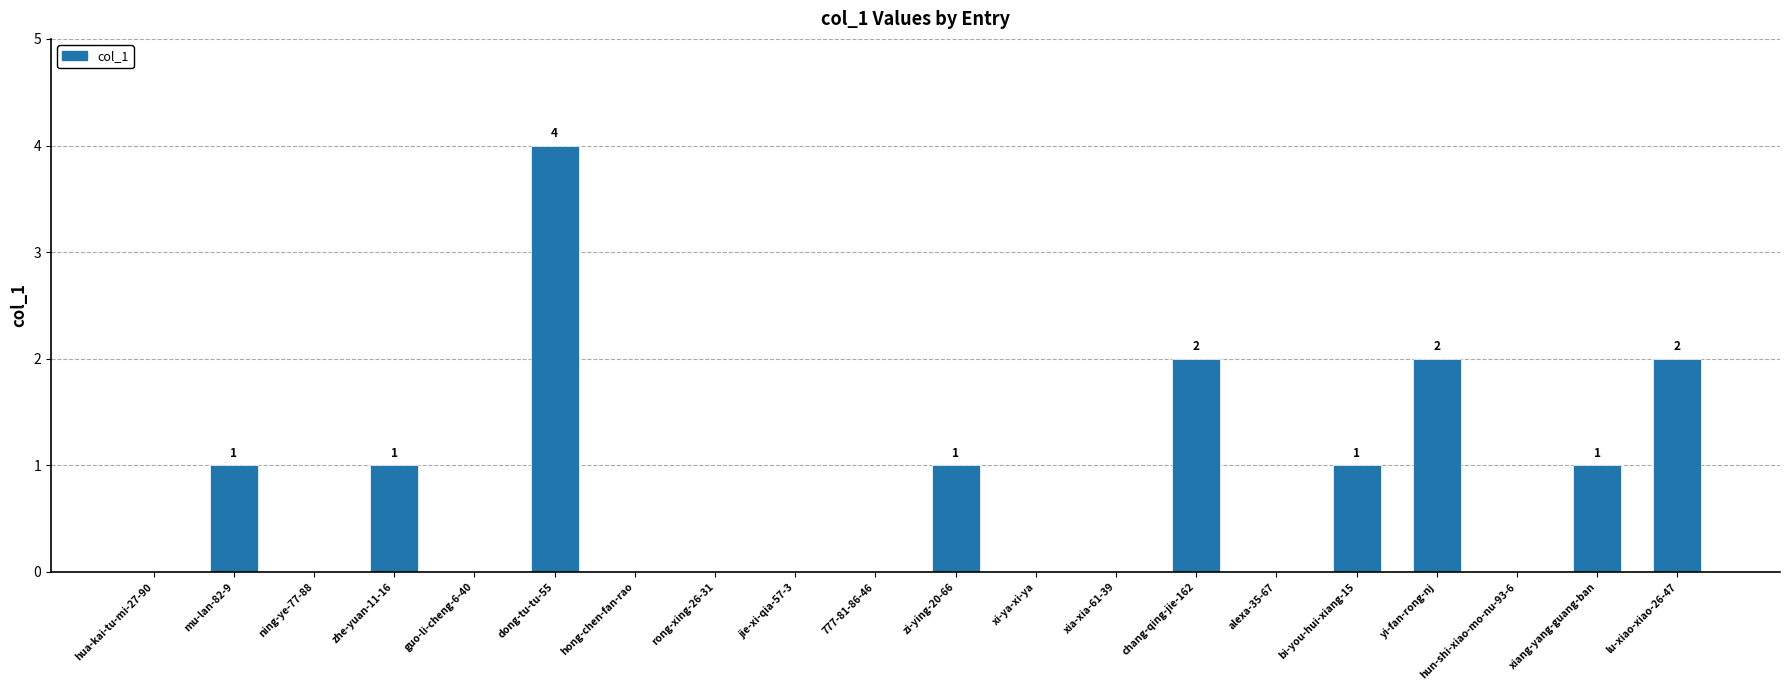

What is the sum of all values?

15